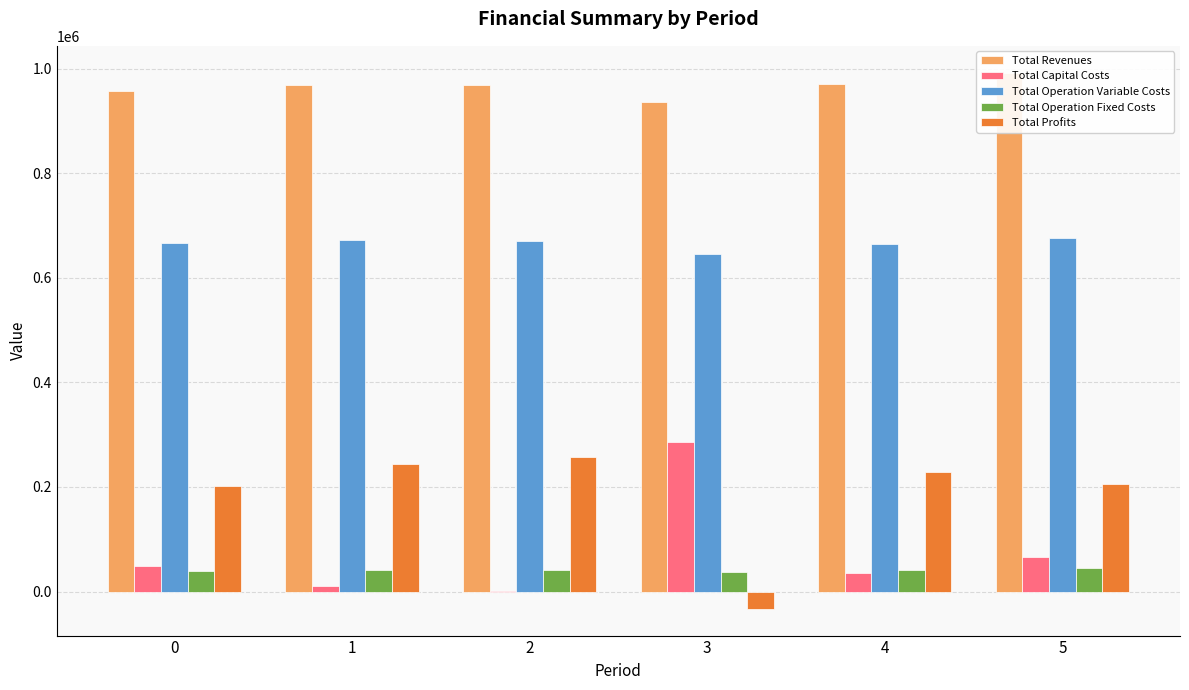

What is the average value of the Total Operation Variable Costs series?

666219.9